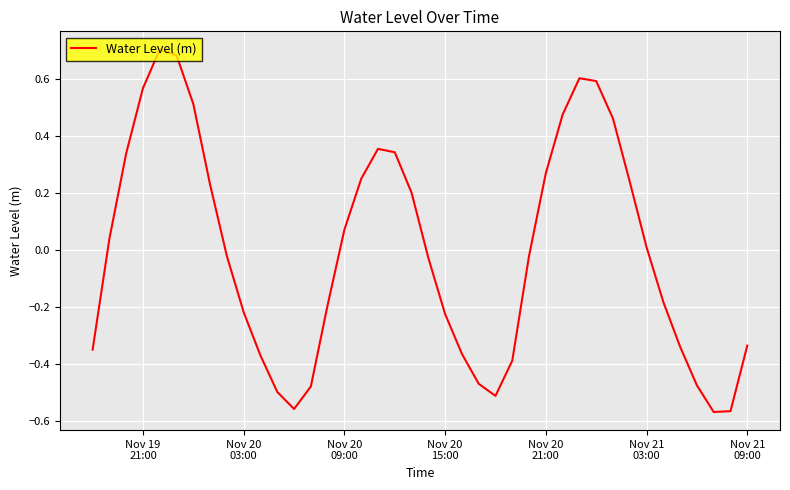

What is the difference between the maximum and minimum values?

1.3